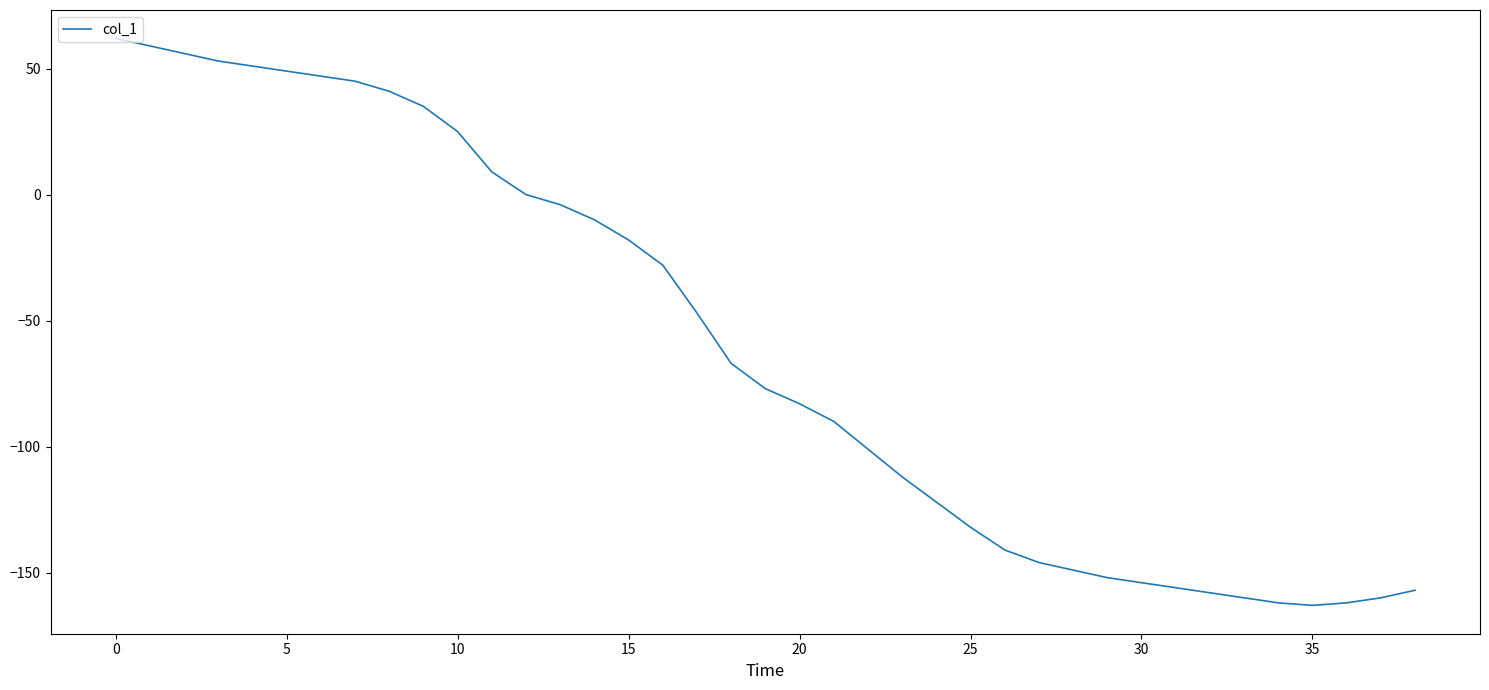

What is the smallest value displayed?

-163